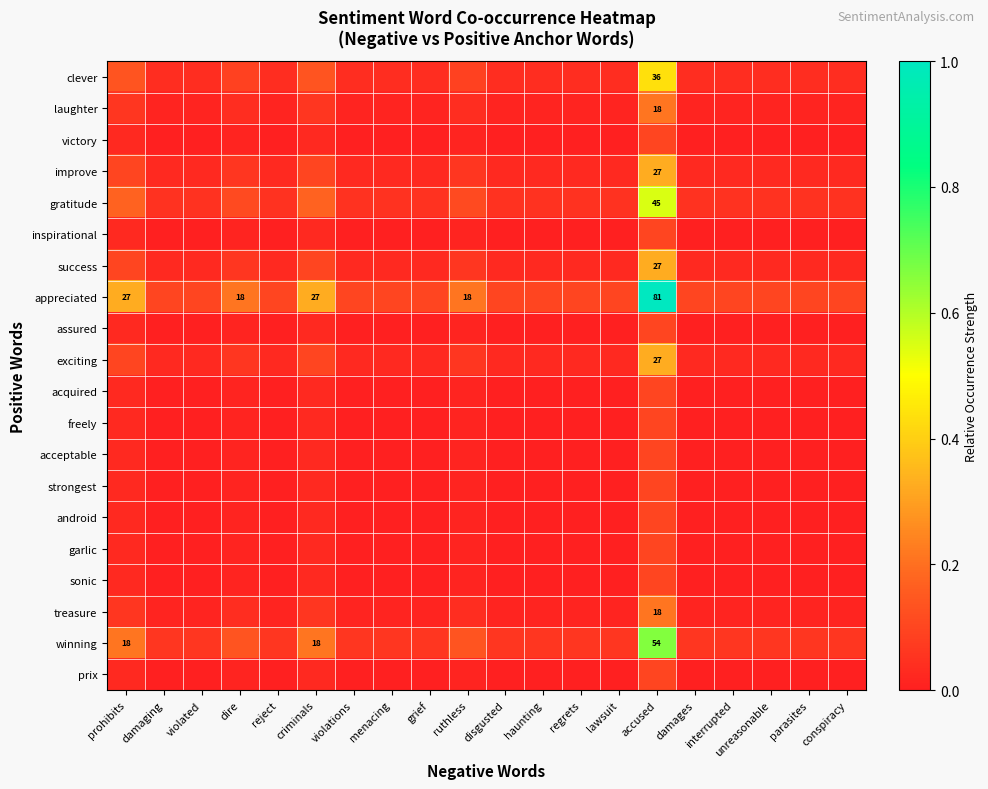

At how many categories does at least one series exceed 0?

20